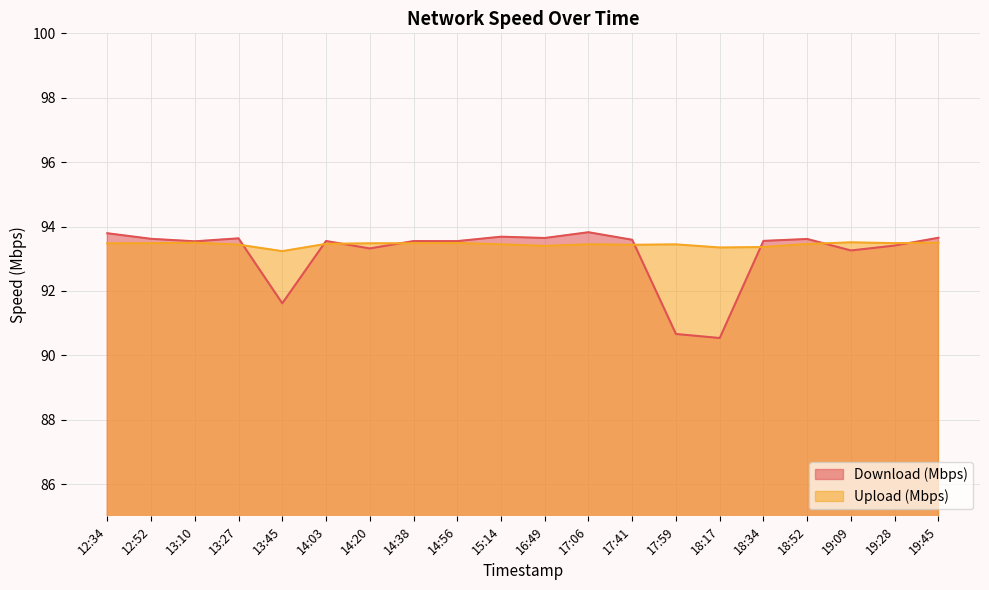

How many lines are shown in the chart?

2